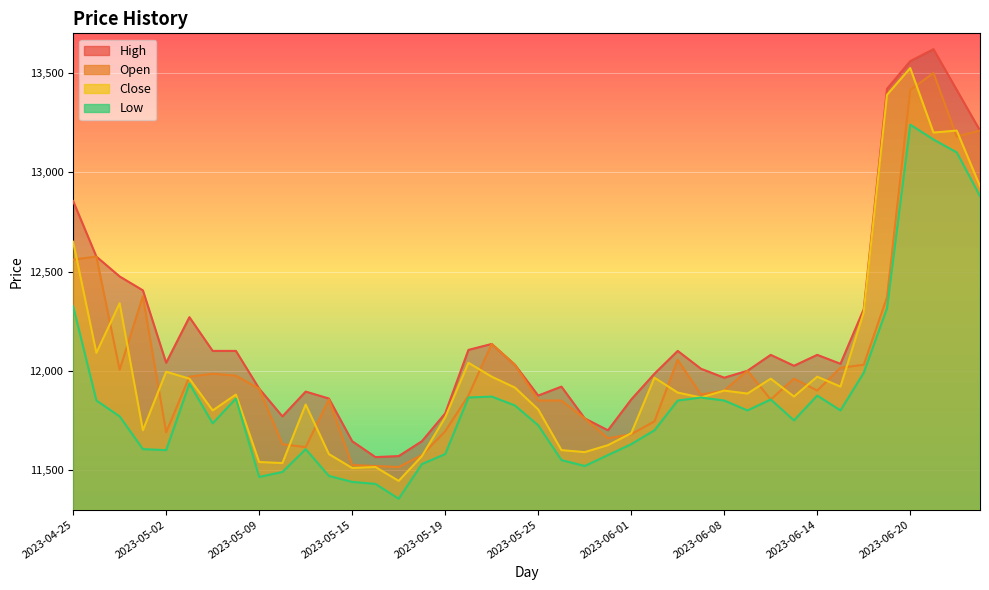

Which series has the largest total across all categories?

High